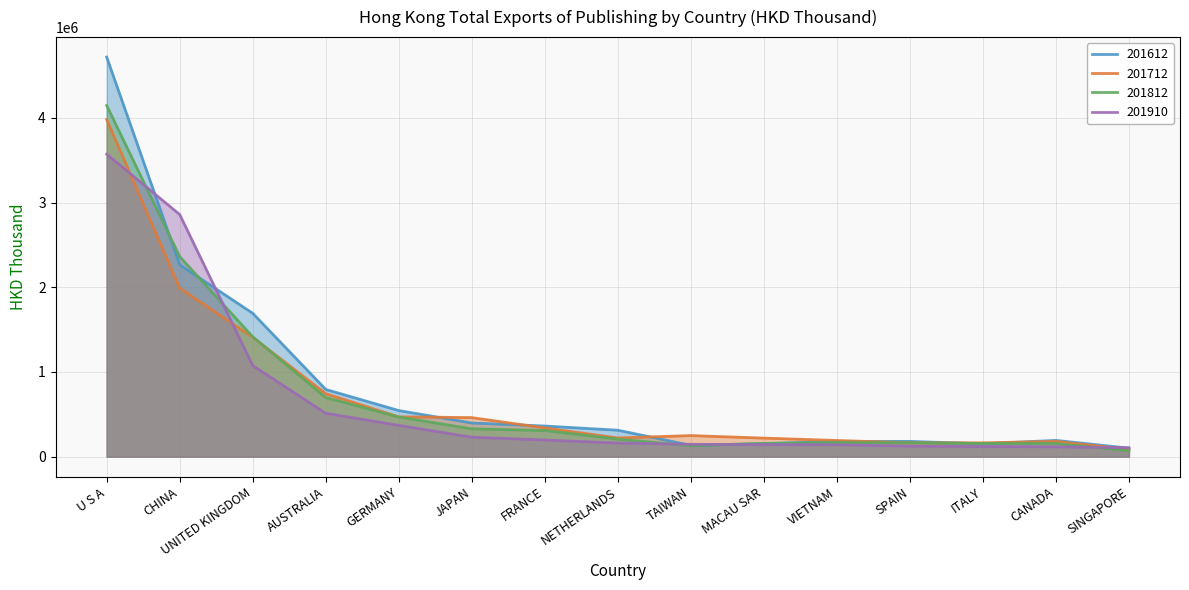

True or false: 201910 and 201812 intersect in this chart.

True